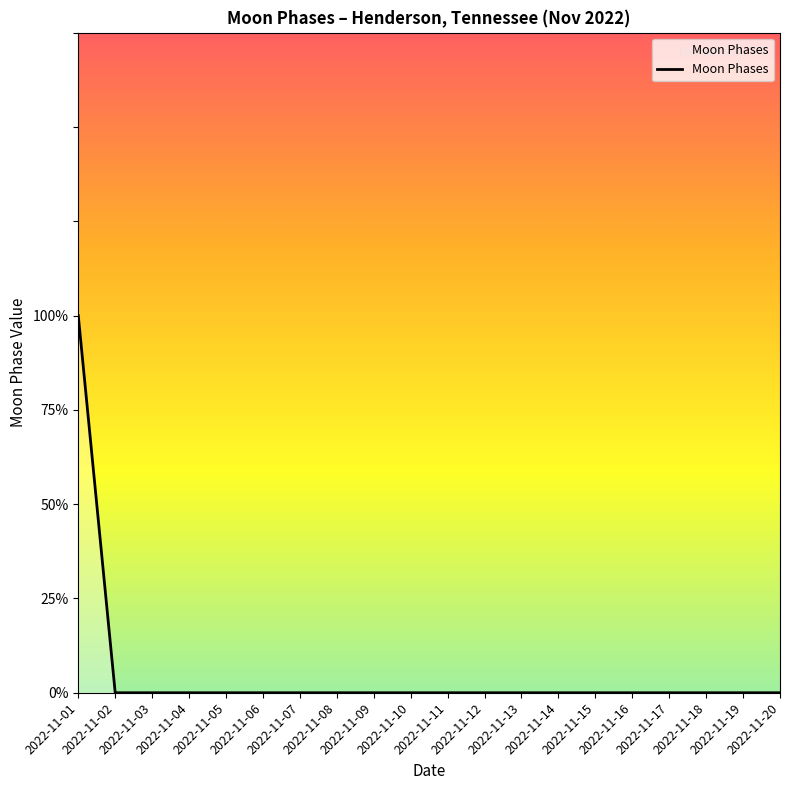

Rank the categories by value from highest to lowest.

2022-11-01, 2022-11-02, 2022-11-03, 2022-11-04, 2022-11-05, 2022-11-06, 2022-11-07, 2022-11-08, 2022-11-09, 2022-11-10, 2022-11-11, 2022-11-12, 2022-11-13, 2022-11-14, 2022-11-15, 2022-11-16, 2022-11-17, 2022-11-18, 2022-11-19, 2022-11-20